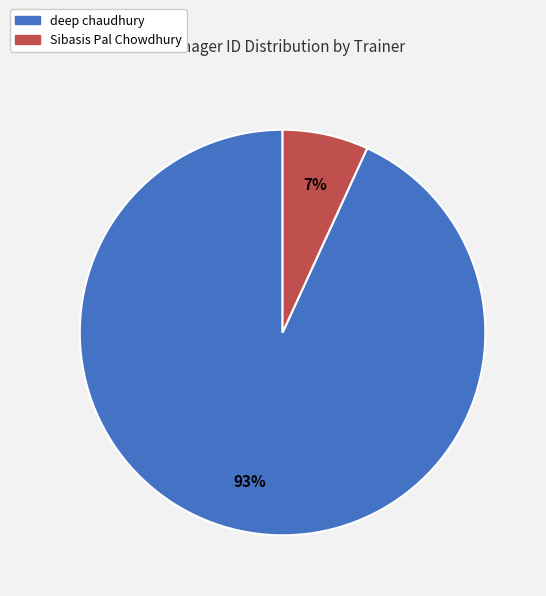

Does any single category account for the majority?

Yes